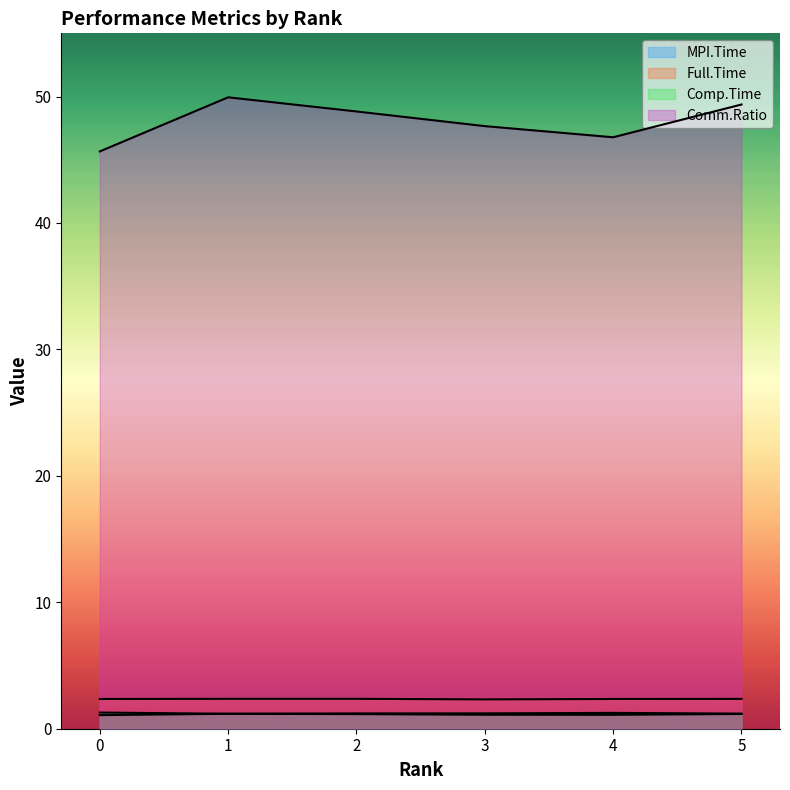

Is the value of Full.Time at 0 greater than the value of Comm.Ratio at 0?

No